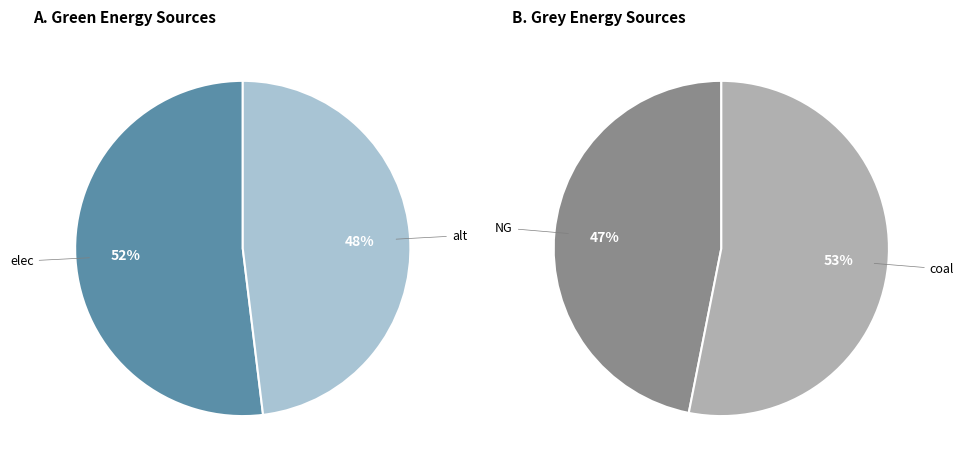

Is it true that NG is 13% of the pie?

False